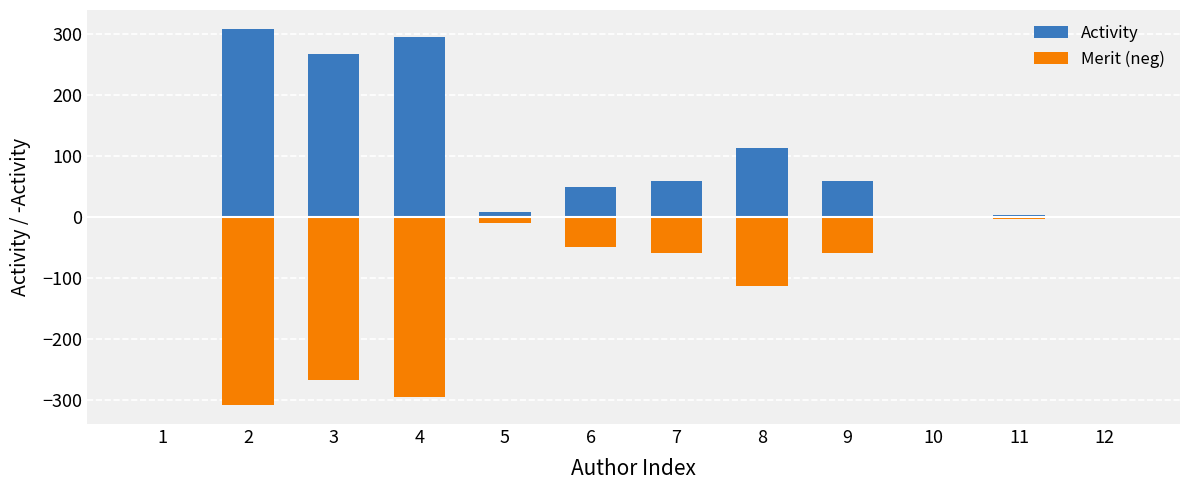

Which label corresponds to the smallest value in the chart?

2